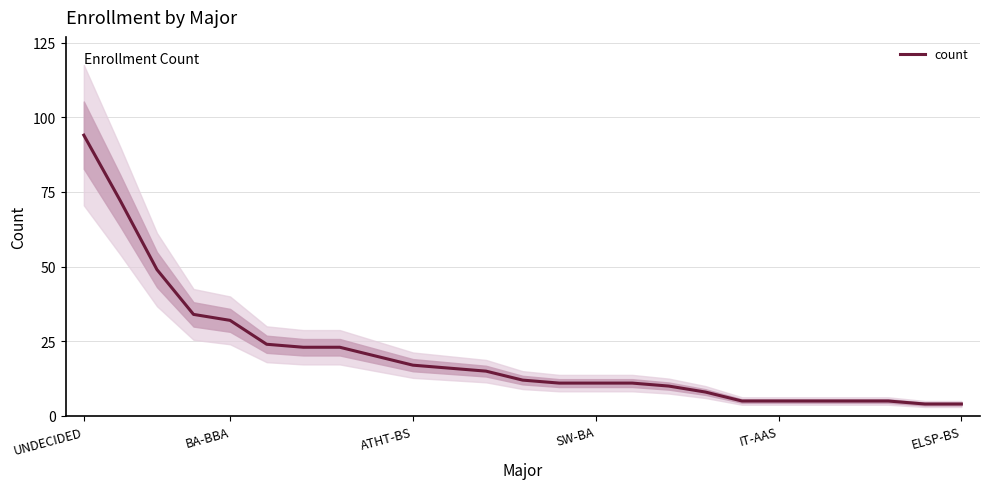

Does the chart have visible grid lines?

Yes